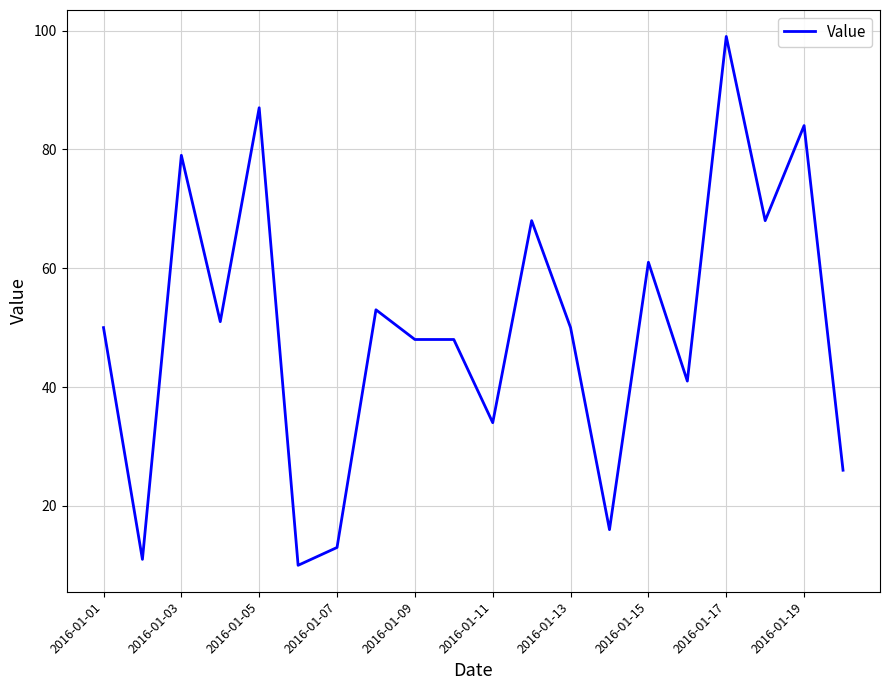

What is the sum of all values?

997